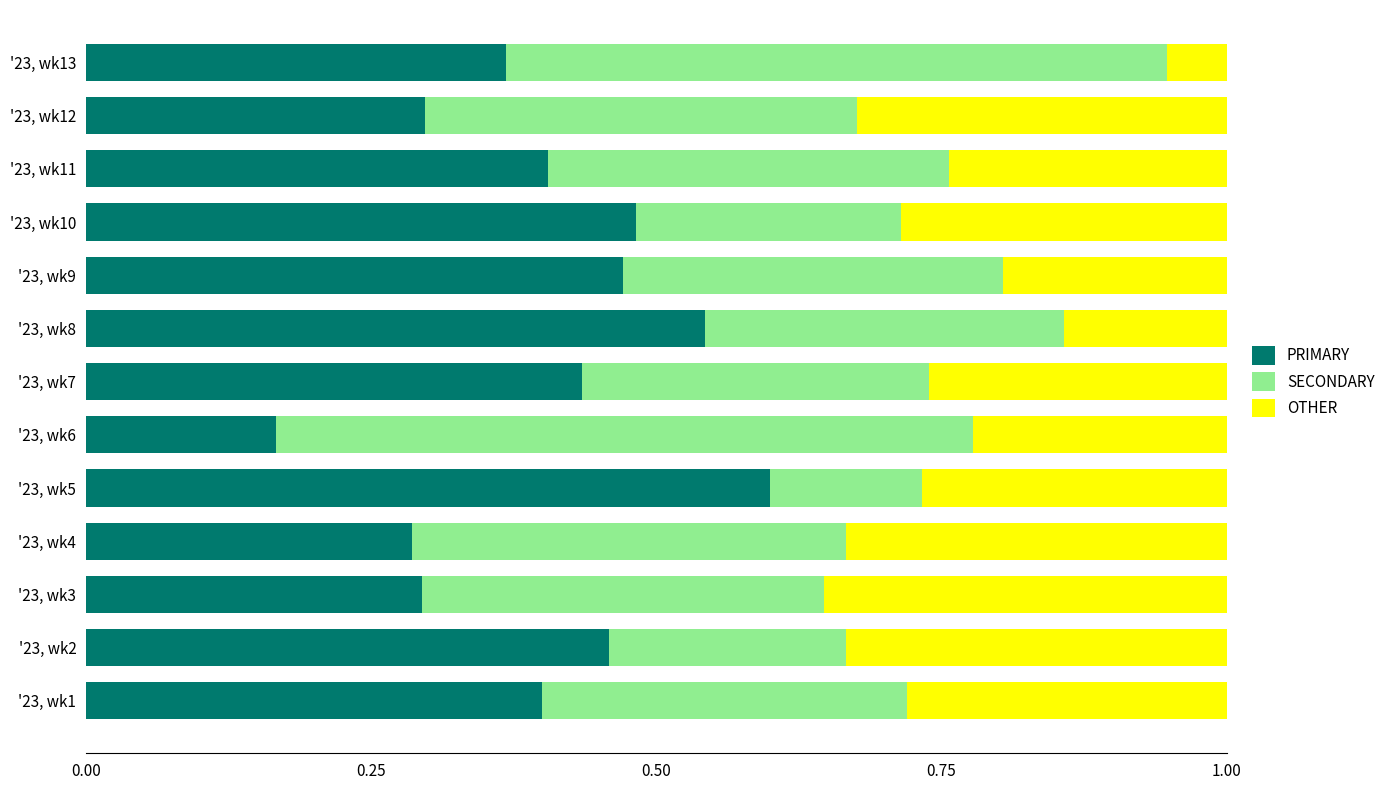

The PRIMARY series shows 1.0 at '23, wk8. True or false?

False